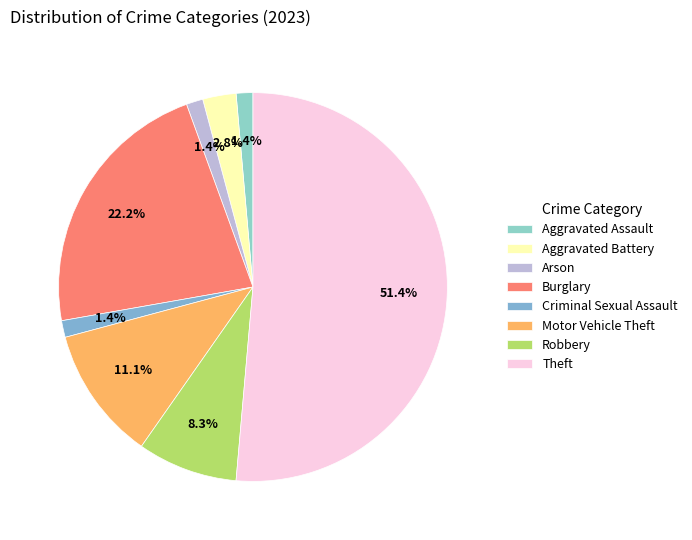

Combined, what portion of the pie is Arson and Aggravated Battery?

4.2%